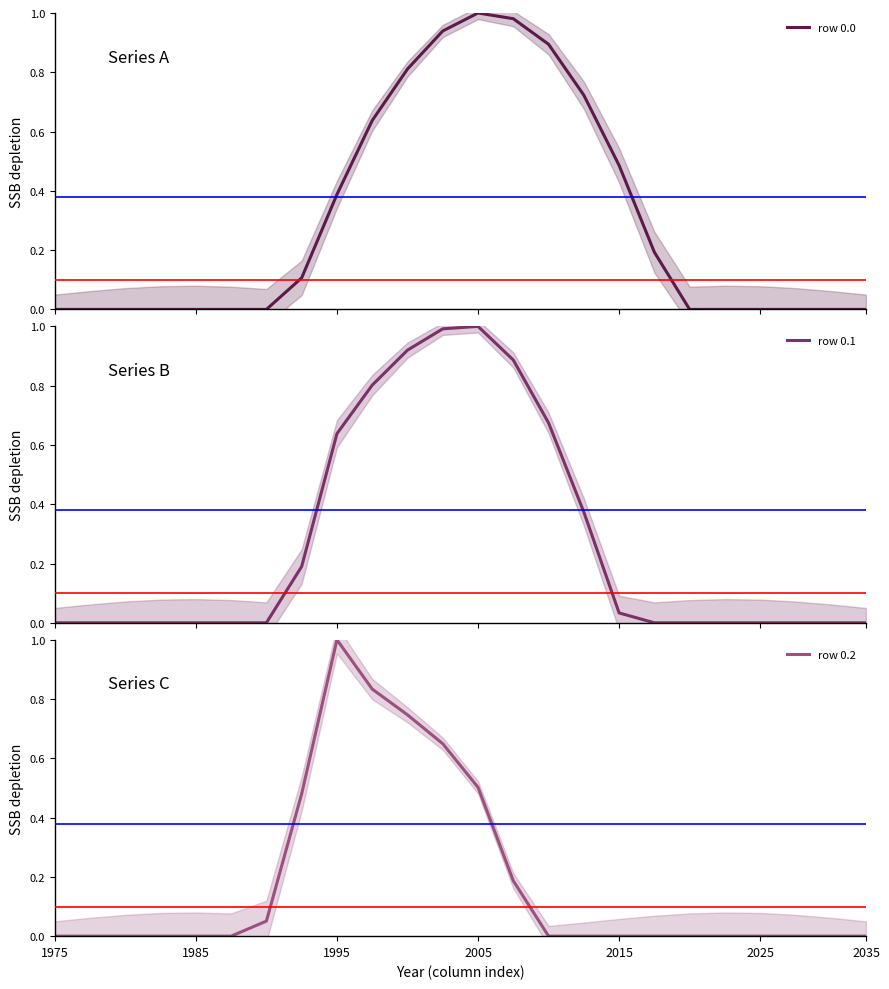

What are all the series names shown in the legend?

row 0.0, row 0.1, row 0.2